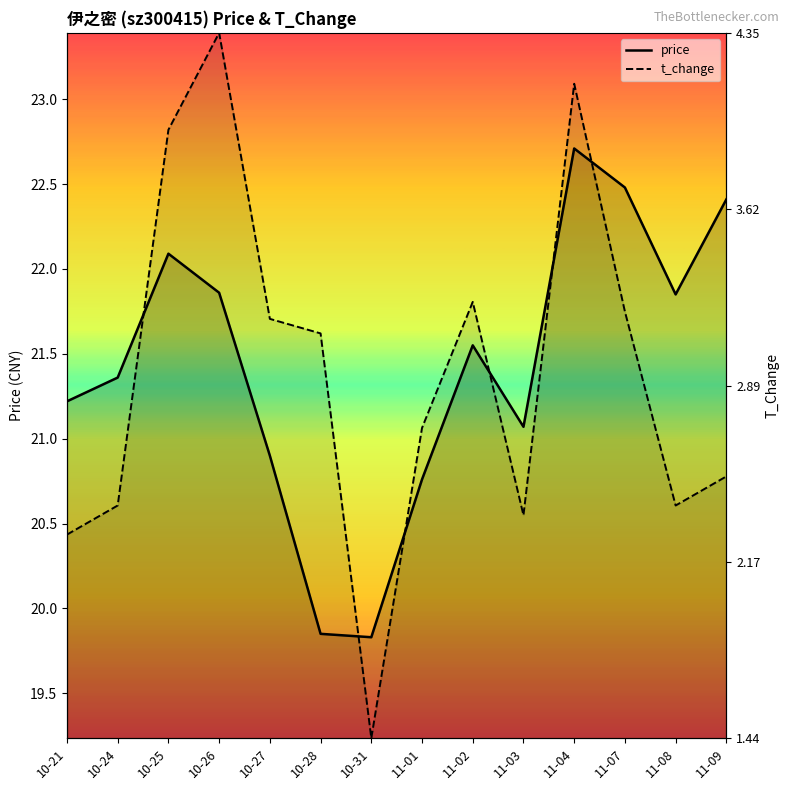

What is the approximate value of price at 10-21?

21.2